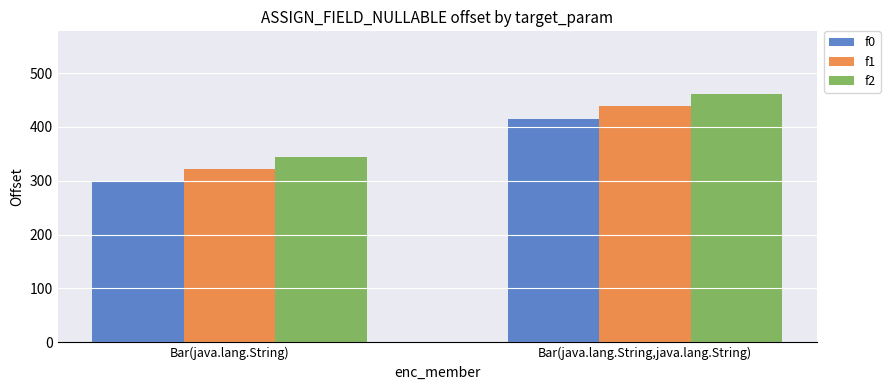

What is the difference between the f2 values at Bar(java.lang.String) and Bar(java.lang.String,java.lang.String)?

117